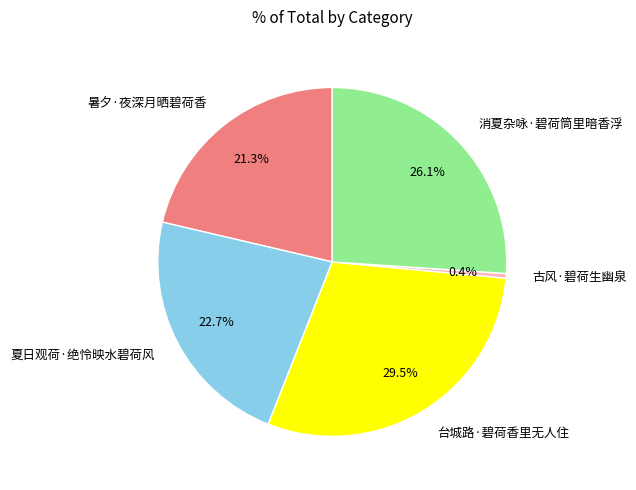

Rank the categories by value from lowest to highest.

古风·碧荷生幽泉, 暑夕·夜深月晒碧荷香, 夏日观荷·绝怜映水碧荷风, 消夏杂咏·碧荷筒里暗香浮, 台城路·碧荷香里无人住